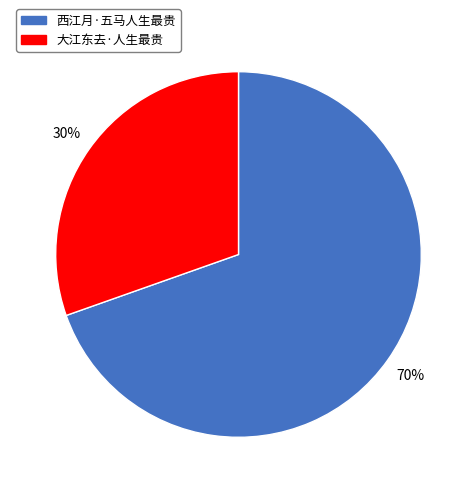

How many slices are in this pie chart?

2